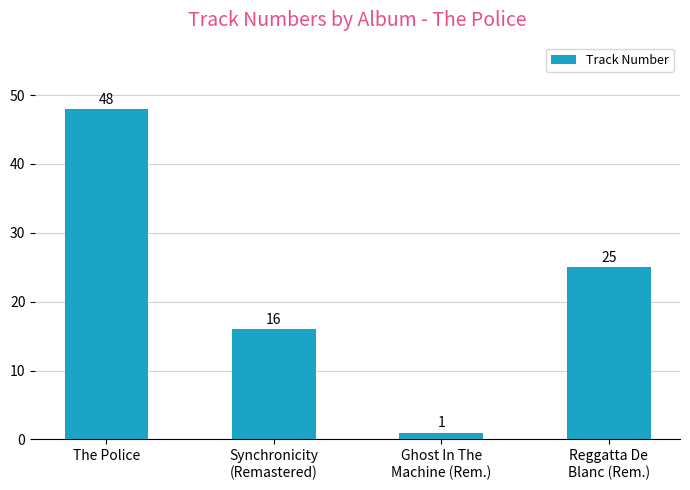

Which category has the lowest value across all series?

Ghost In The
Machine (Rem.)